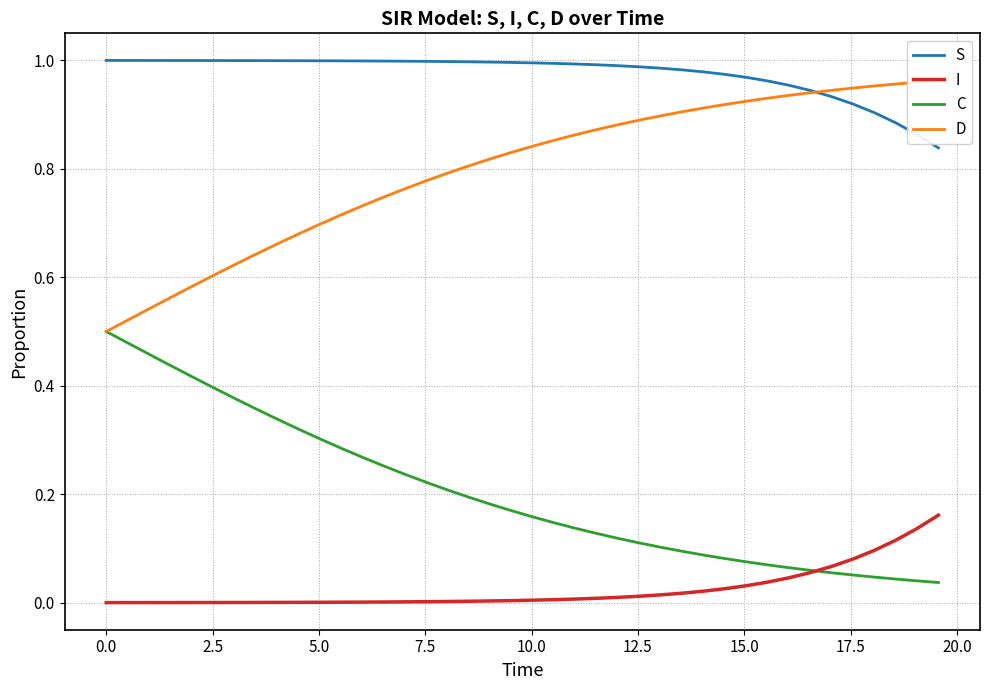

True or false: S and I intersect in this chart.

False